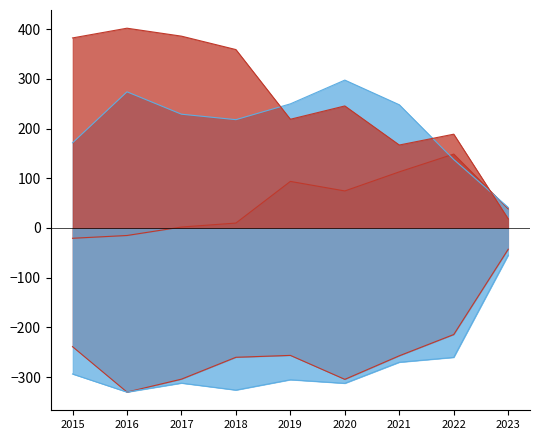

Does the chart have visible grid lines?

No